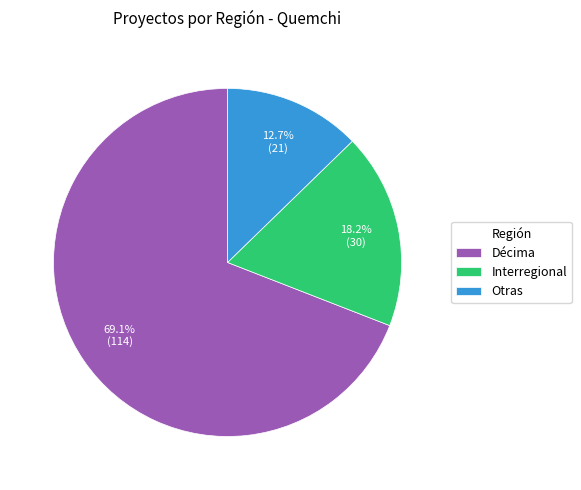

Which category has the biggest portion of the pie?

Décima